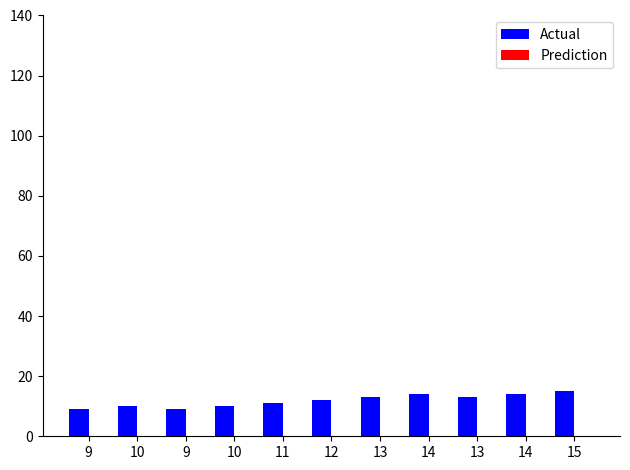

What is the label of the 4th bar from the left?

10